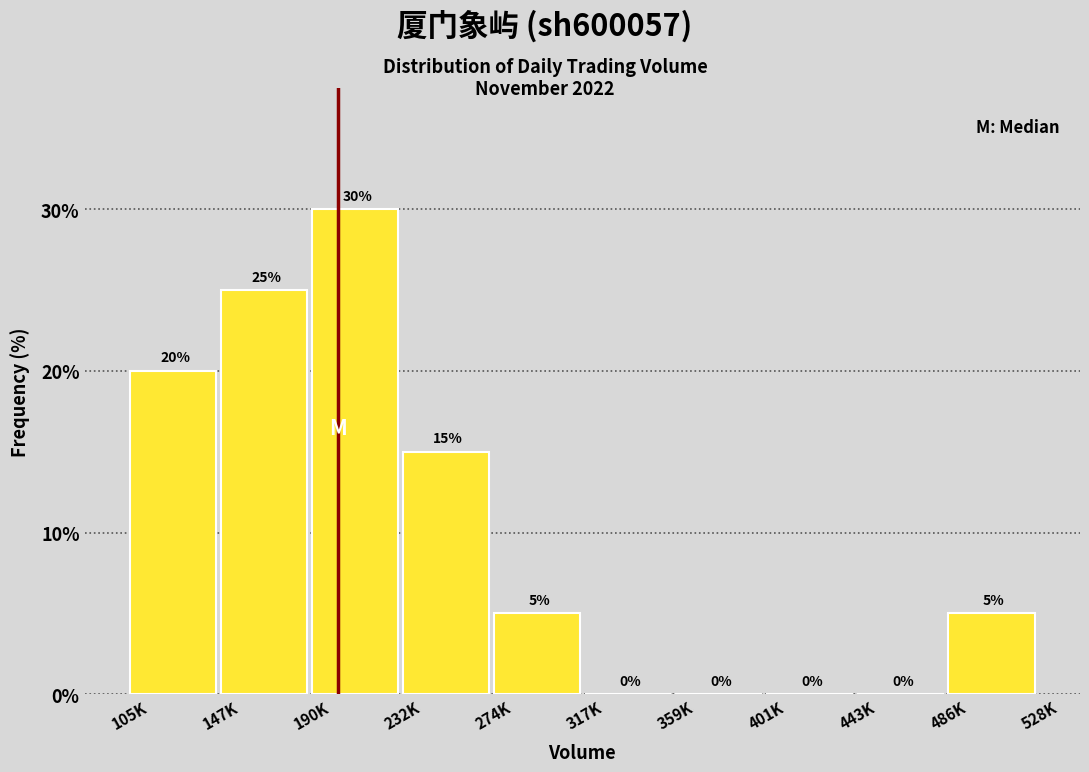

Reading left to right, extract all data points from this chart.

105K=20	147K=25	190K=30	232K=15	274K=5	317K=0	359K=0	401K=0	443K=0	486K=5